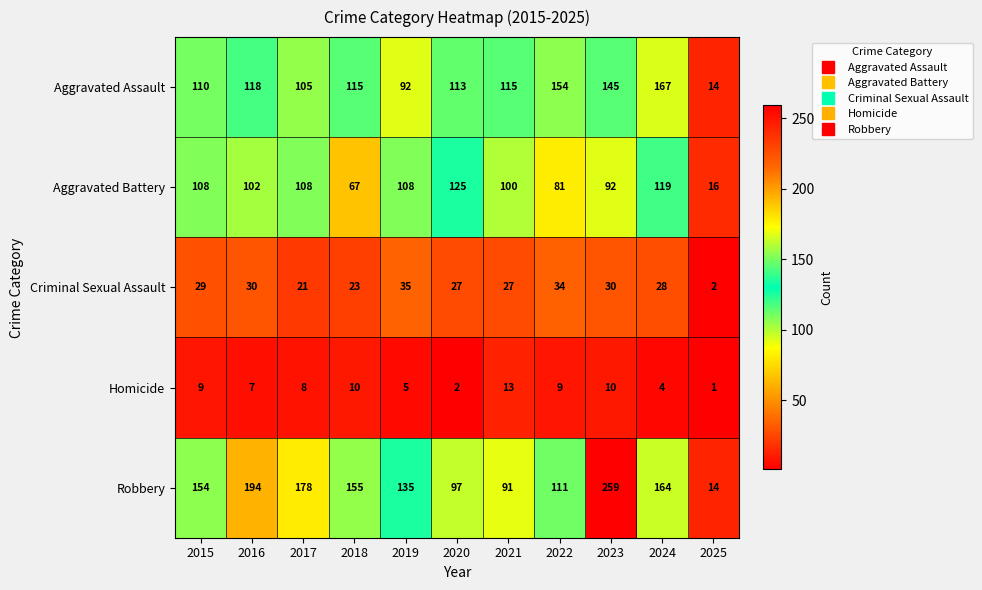

List the series in order of their peak value, lowest first.

Homicide, Criminal Sexual Assault, Aggravated Battery, Aggravated Assault, Robbery